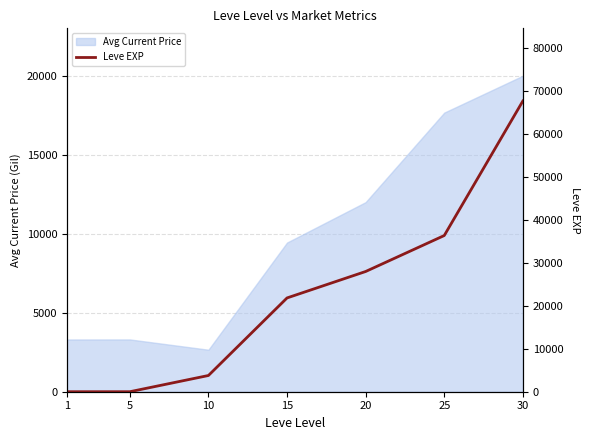

Count the number of values greater than 21850.

3